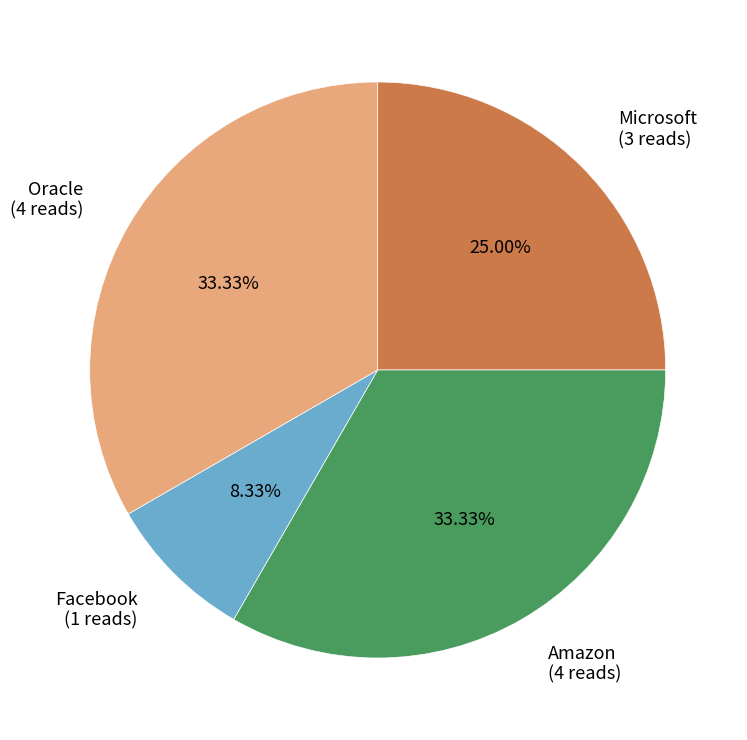

Combined, do Oracle (4 reads) and Facebook (1 reads) account for over 50%?

No